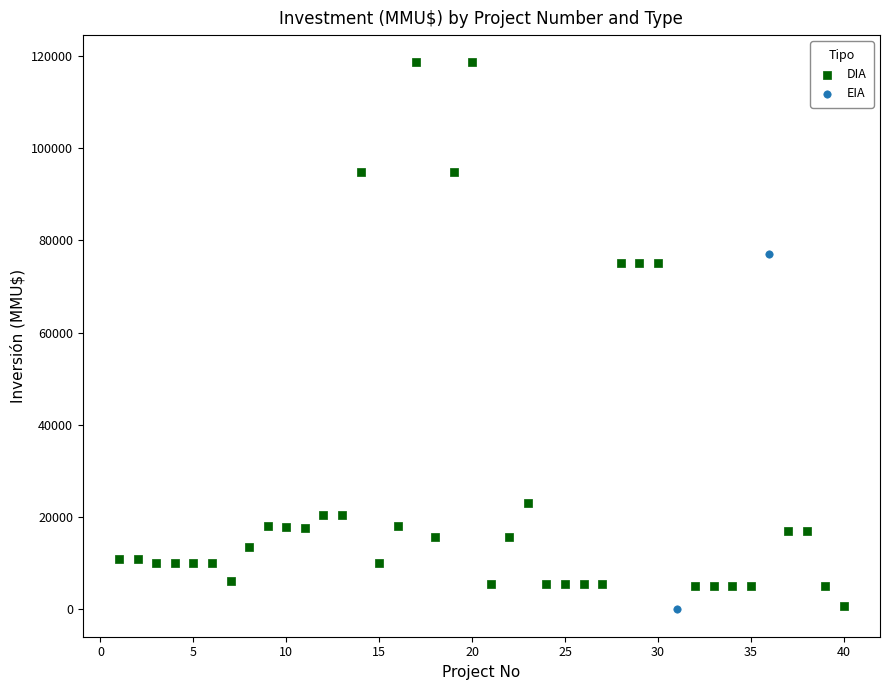

What are all the series names shown in the legend?

DIA, EIA